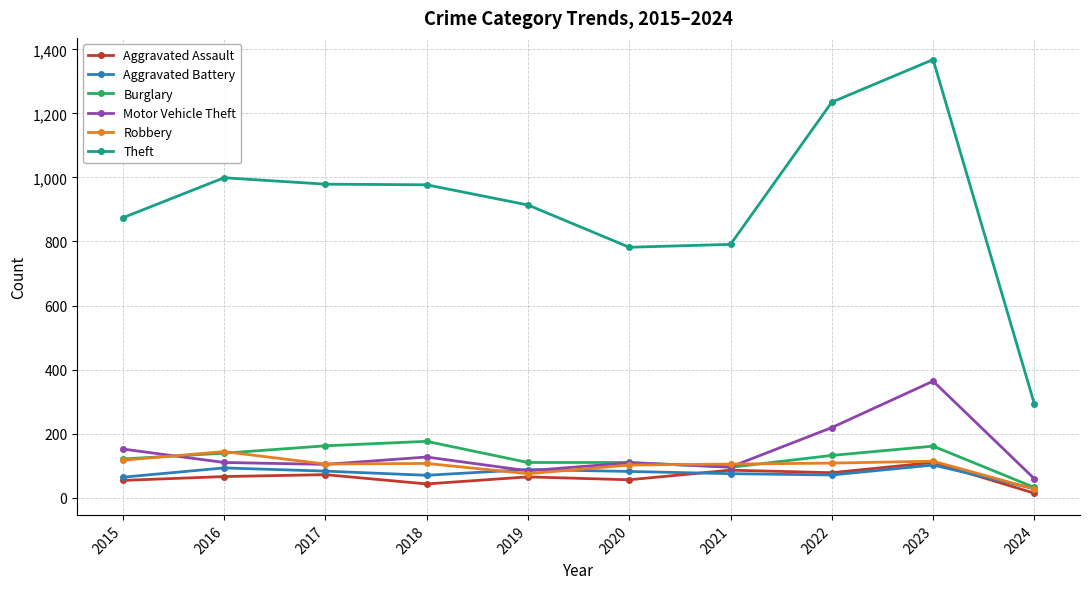

Which series has the largest total across all categories?

Theft